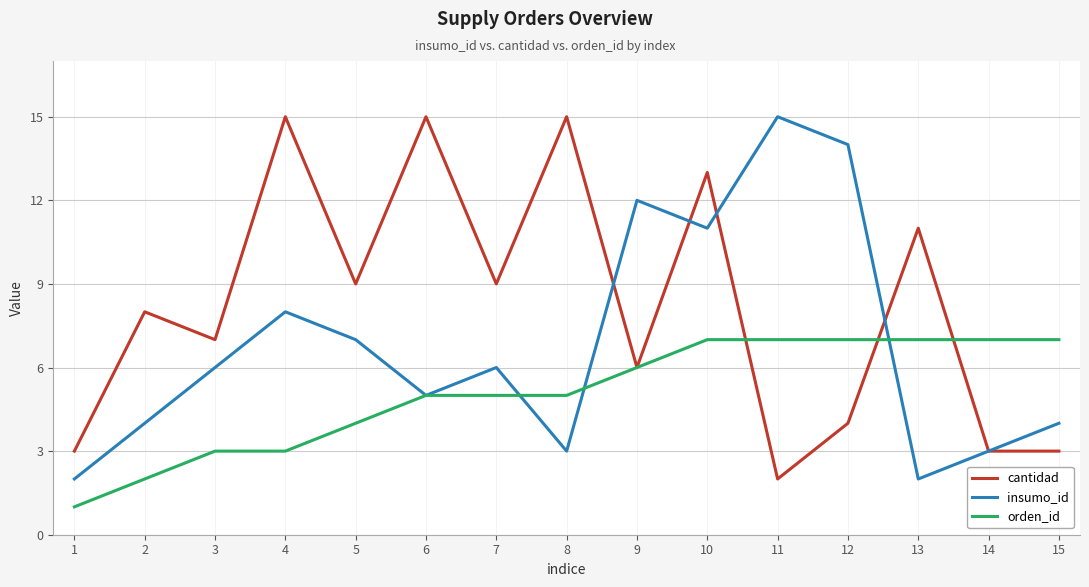

What is the sum of the cantidad values at 2 and 14?

11